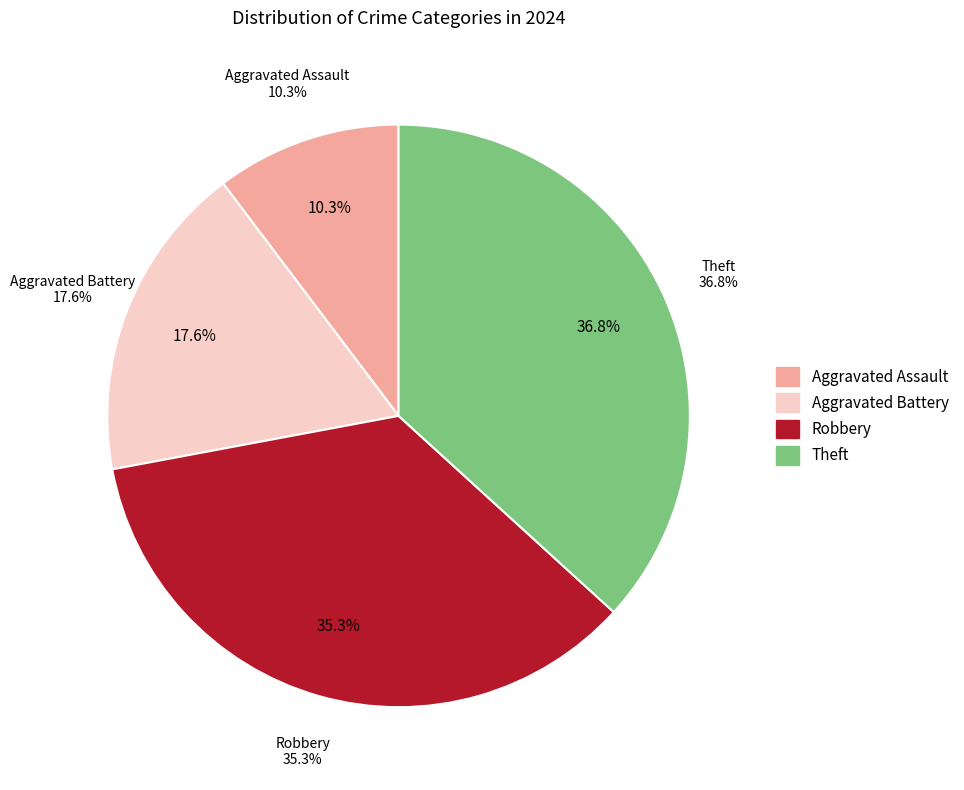

Count the number of slices in the pie.

4